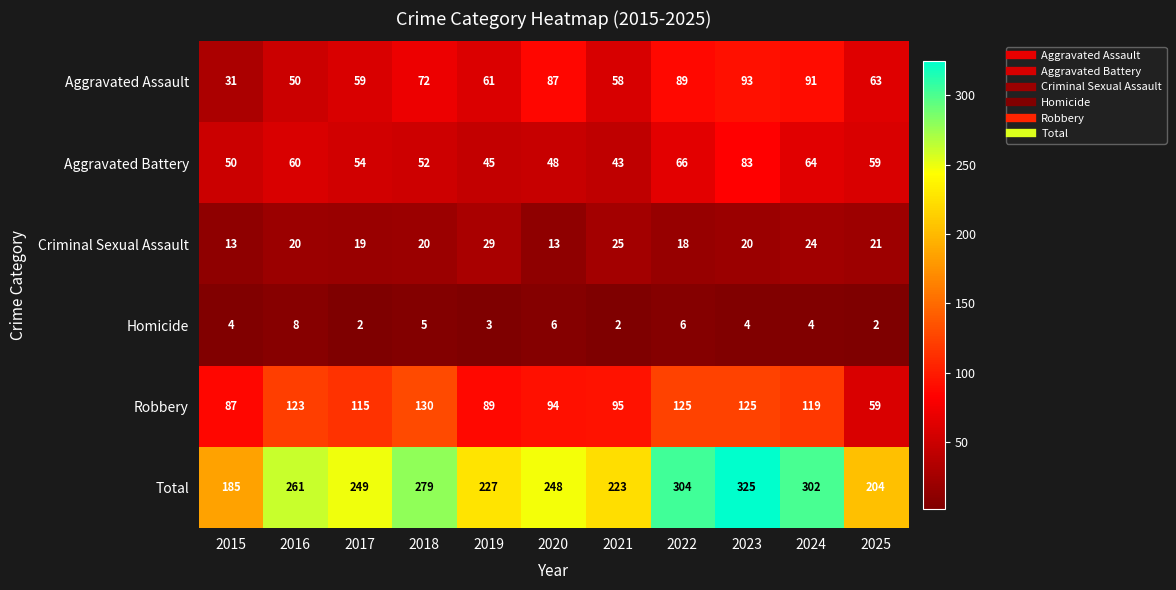

What is the approximate value of Aggravated Battery at 2025, to the nearest 10?

60